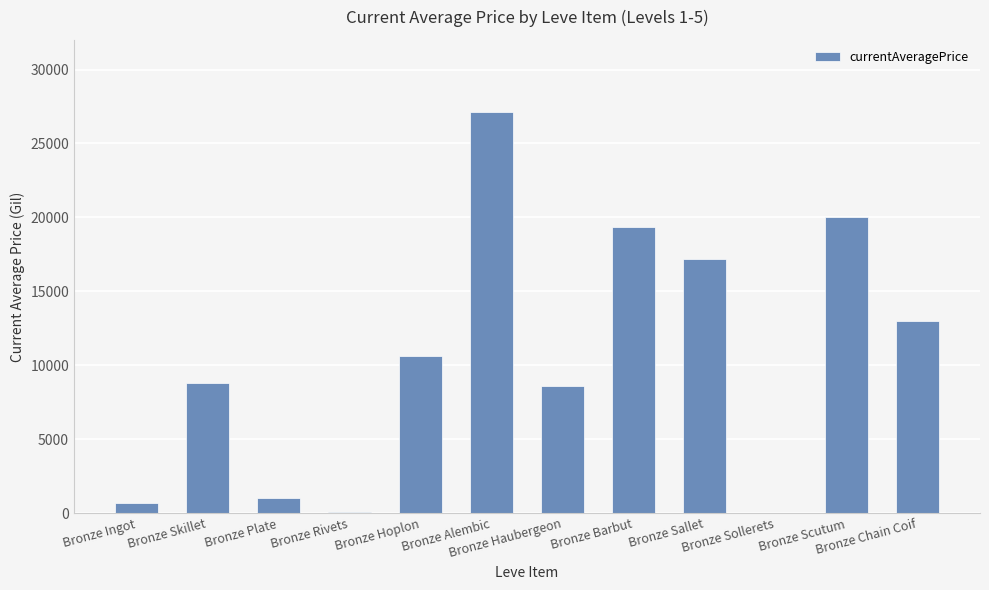

Does the chart contain stacked bars?

No